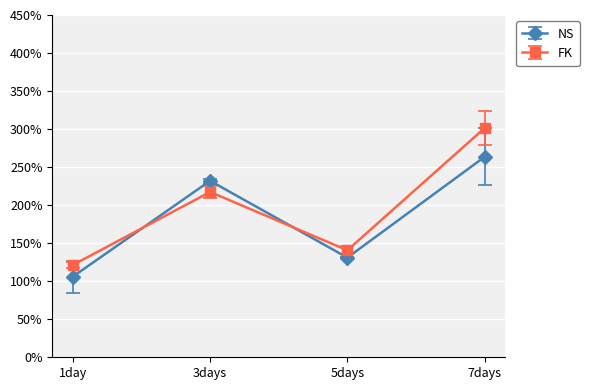

Is this an area chart (filled region under the line)?

No